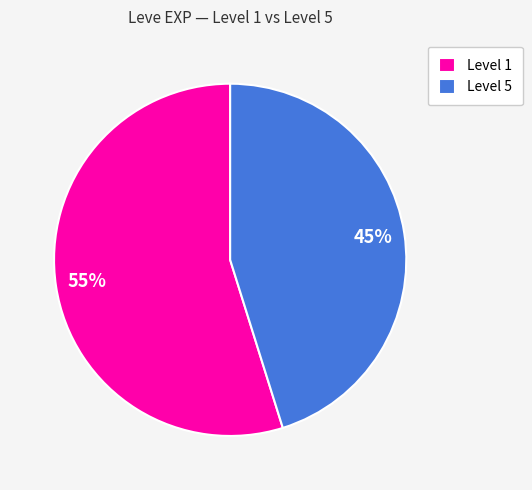

Approximately how many times larger is the value at Level 1 compared to Level 5?

1.2